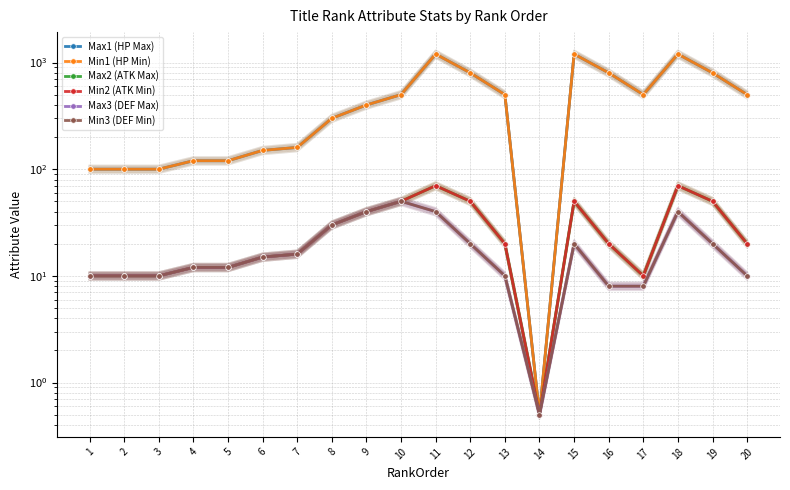

What is the difference between the second highest and second lowest values in the Min3 (DEF Min) series?

32.0